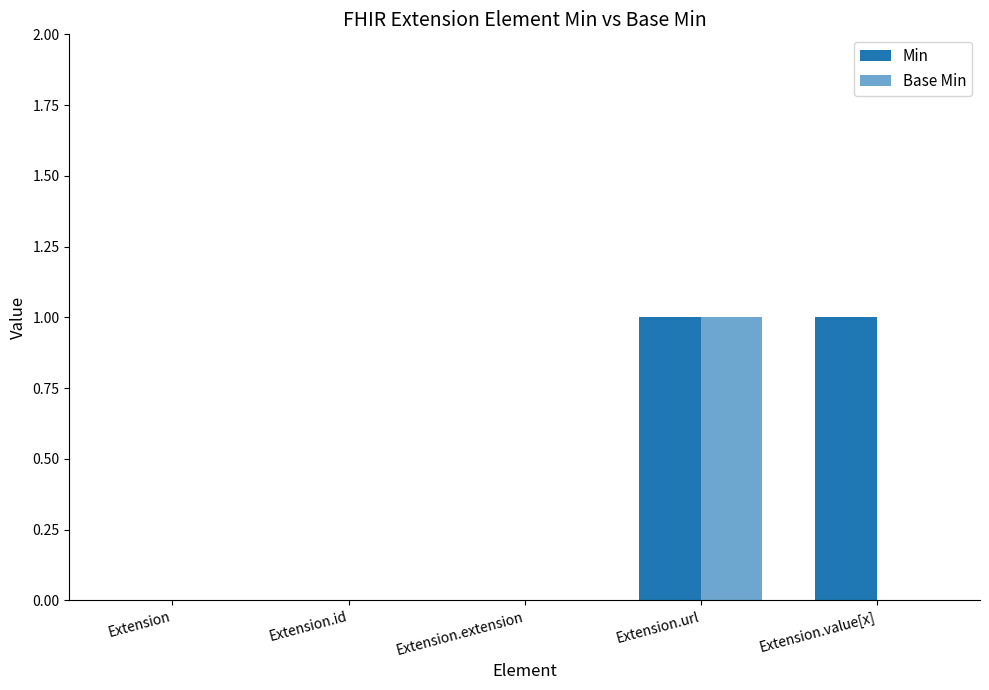

How many groups of bars are there?

5